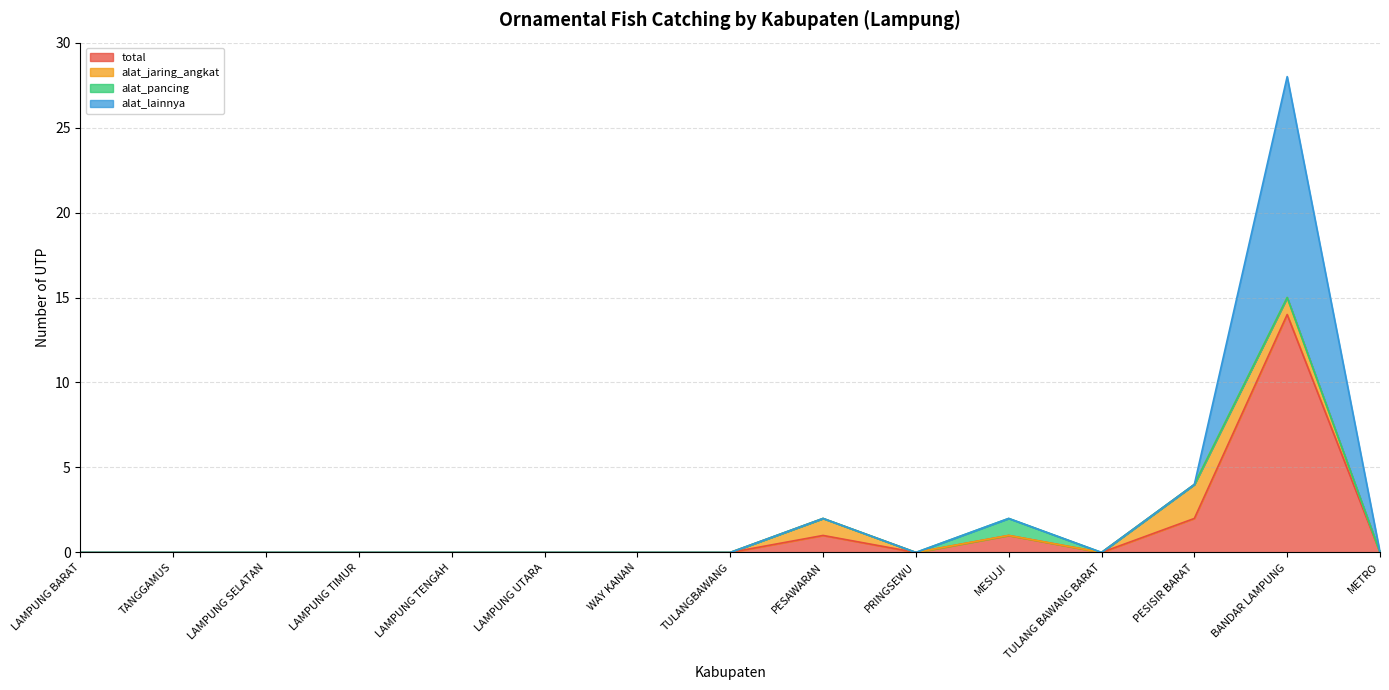

How many interior local peaks does the n_utp_tangkap_ikan_hias series have?

3